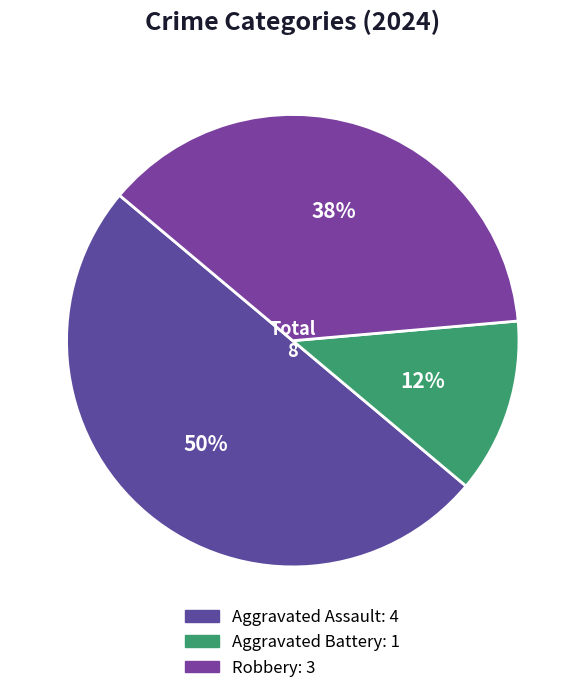

What is the change in value from Aggravated Battery to Robbery?

+2